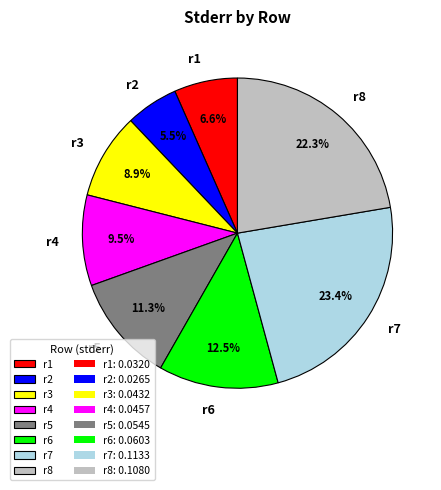

What percentage is the r8 slice, to the nearest percent?

22%